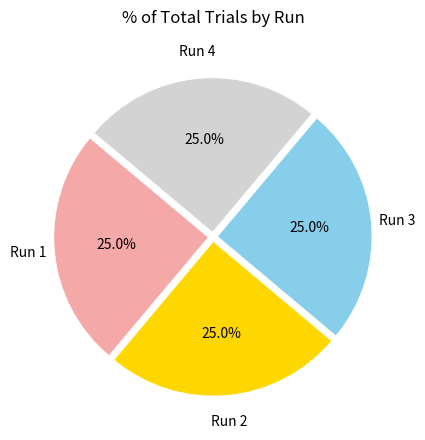

Does any single category account for the majority?

No